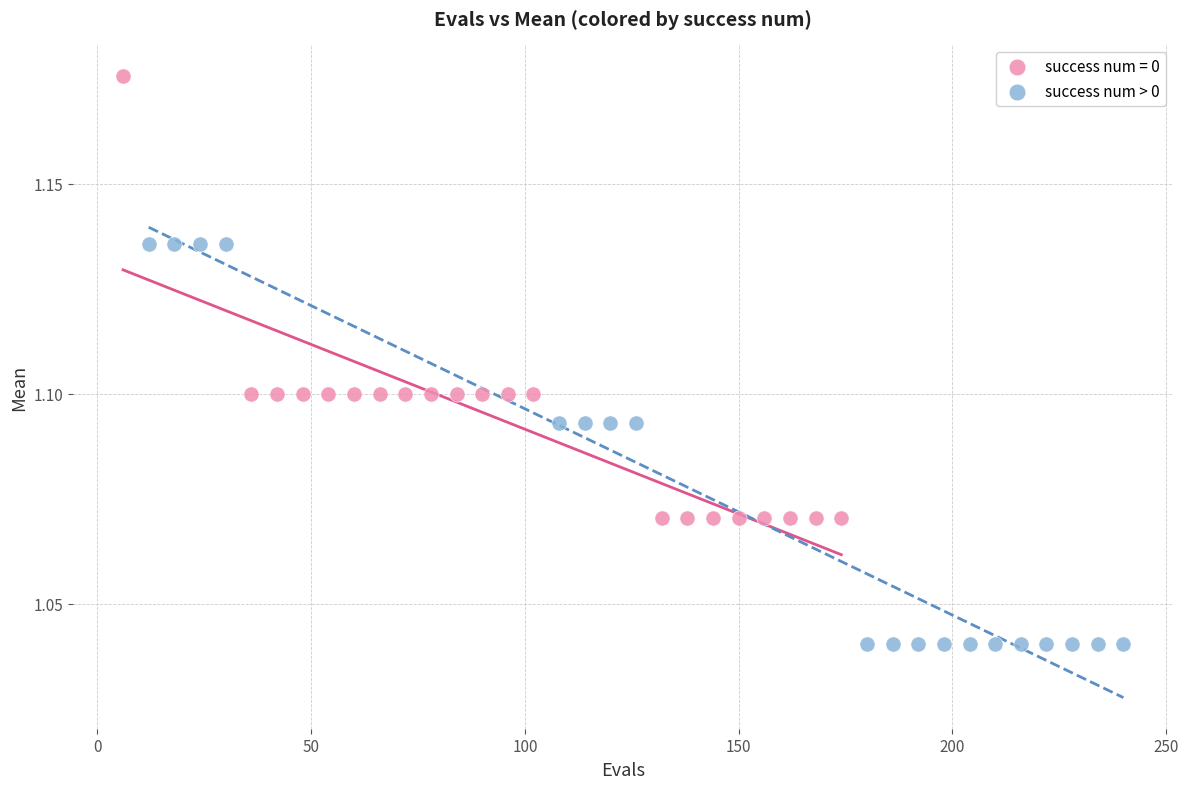

Which series has the largest Y range (max minus min)?

success num = 0